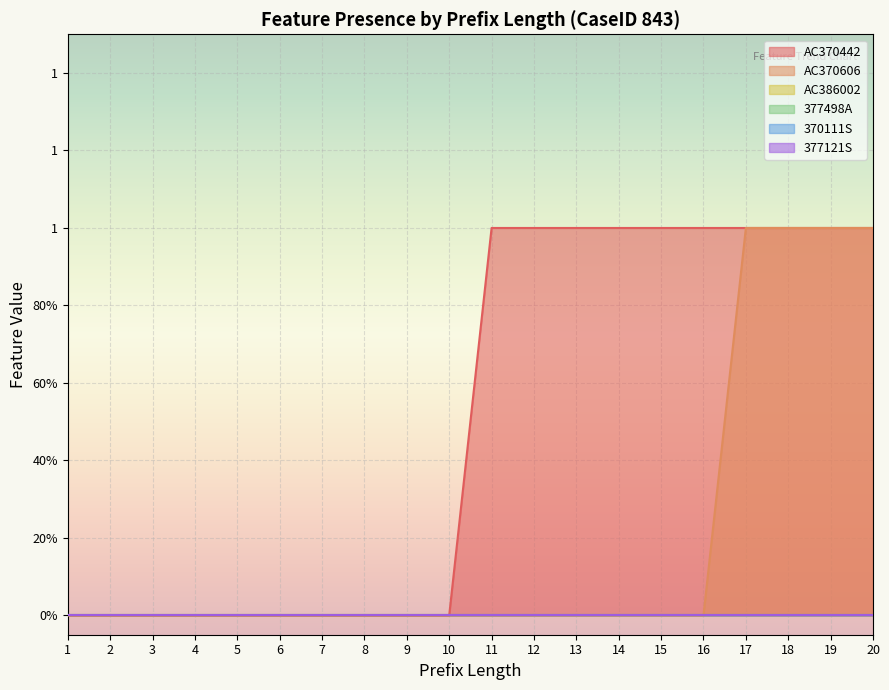

At which label is 370111S closest to 0?

1